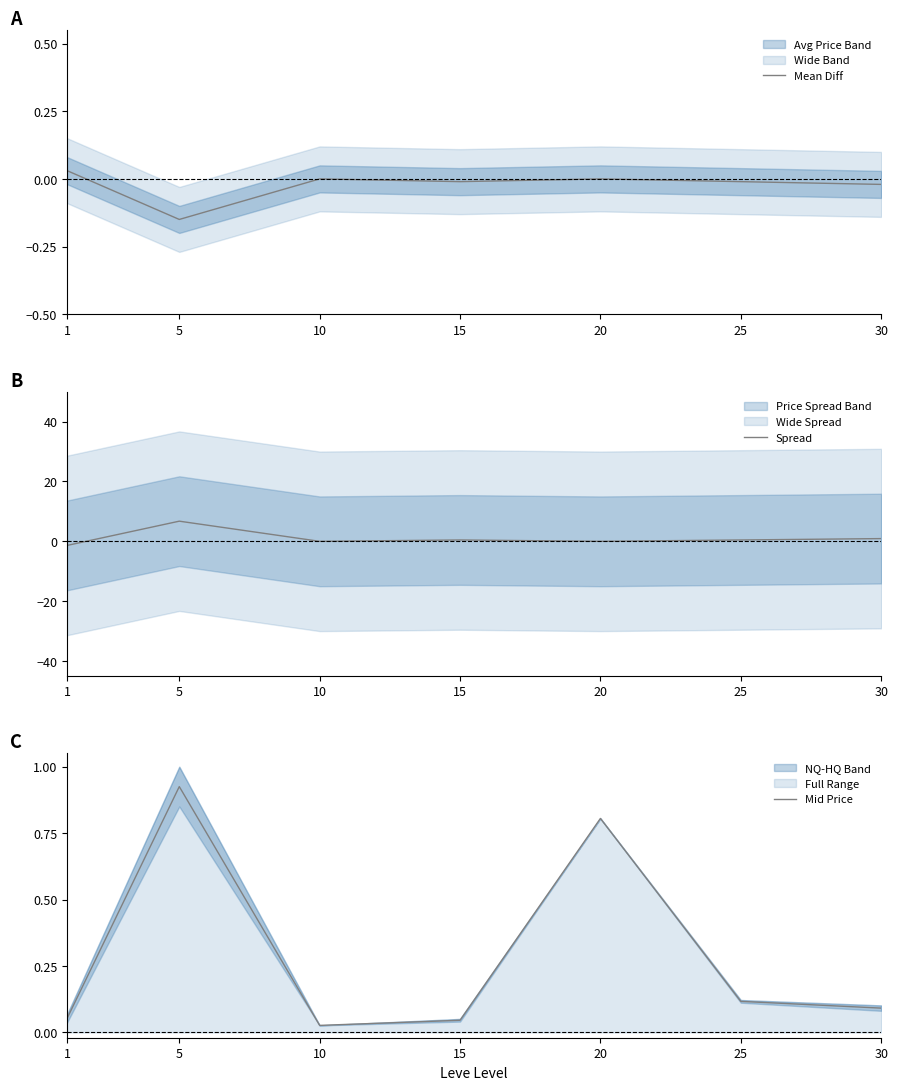

The value of Mid Price at 5 is 0.9. True or false?

True